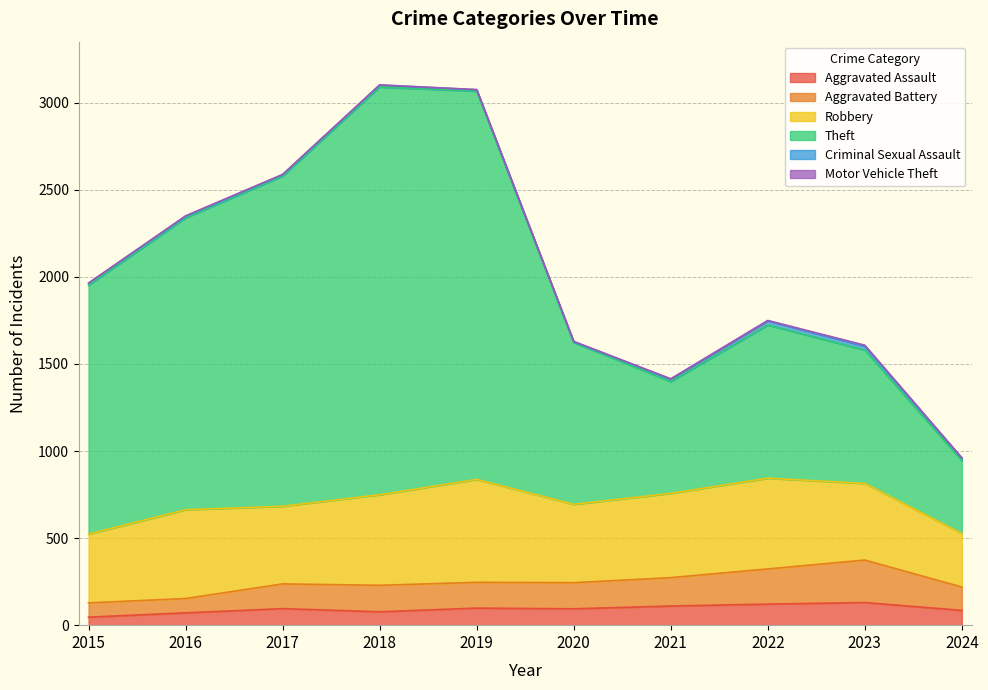

What is the spread (max minus min) of values at 2021?

1289